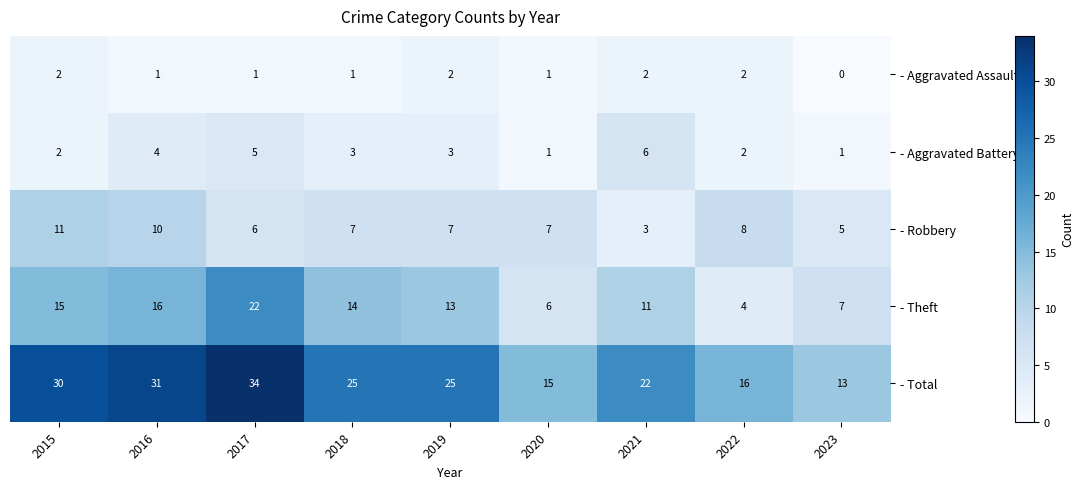

At which category is the sum across all series the highest?

2017